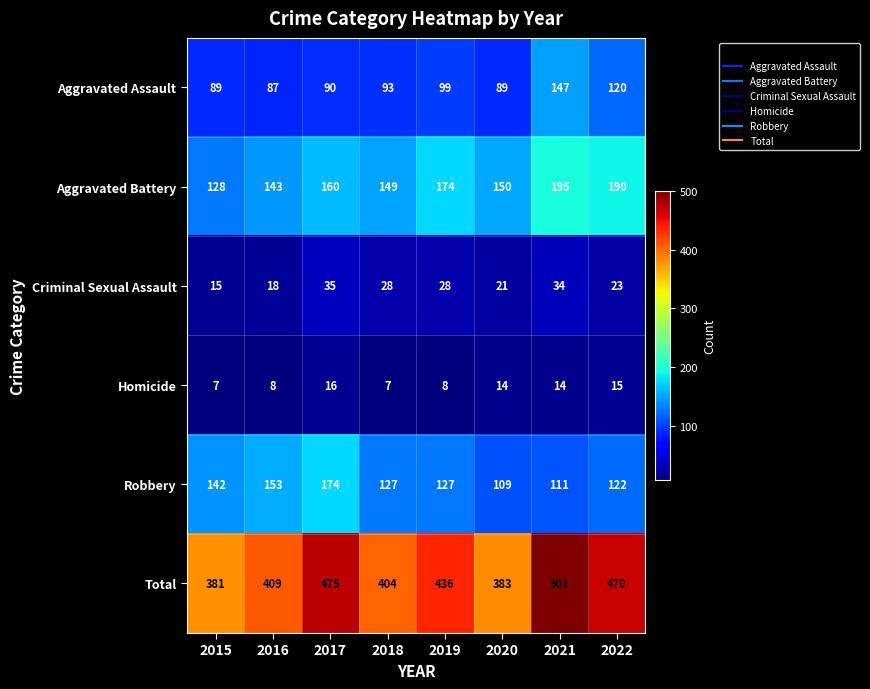

Which series has the widest spread of values?

Total